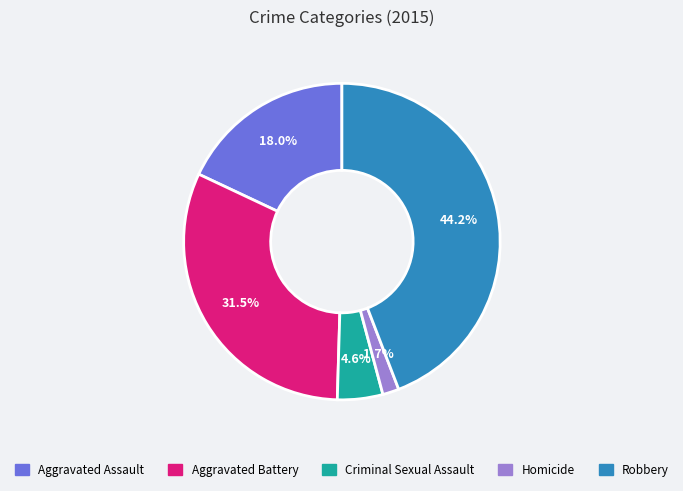

Is the sum of Aggravated Assault and Criminal Sexual Assault greater than half?

No